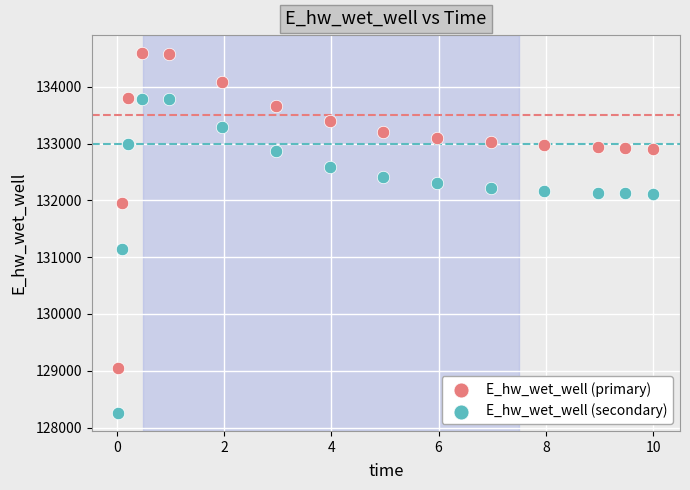

What is the X range (max minus min) for the scatter plot?

10.0